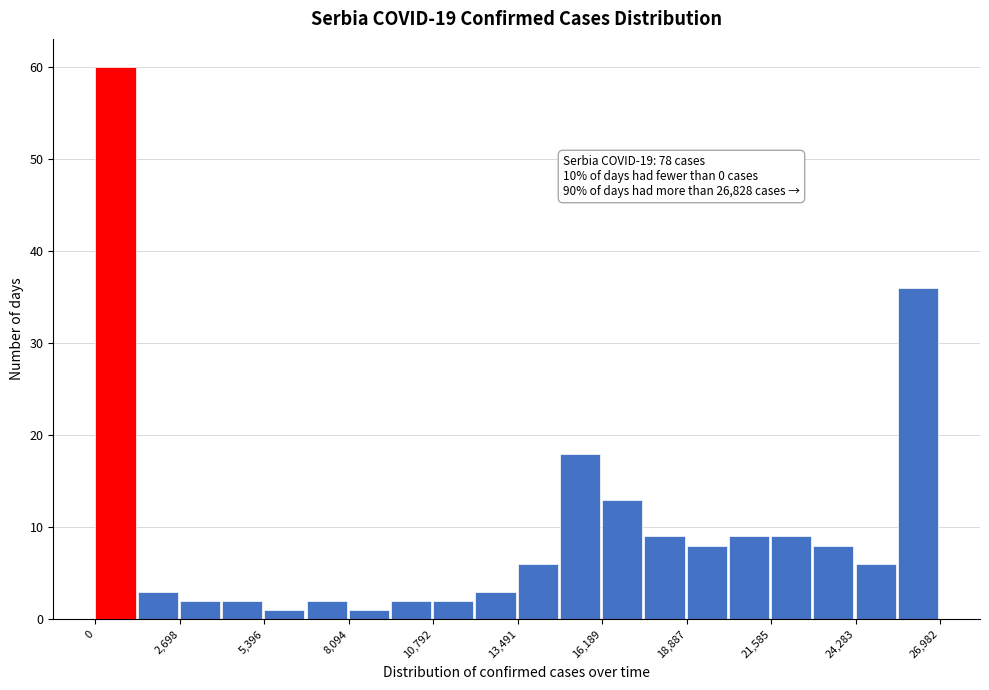

Read against the x-axis, roughly where is the centre of the tallest bar?

500